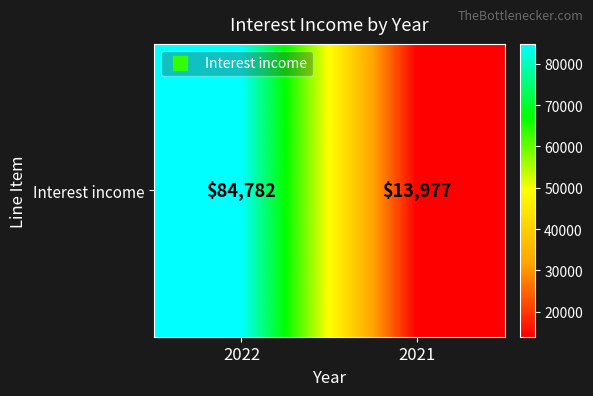

Reading left to right, transcribe all the data shown in this chart.

84782	13977